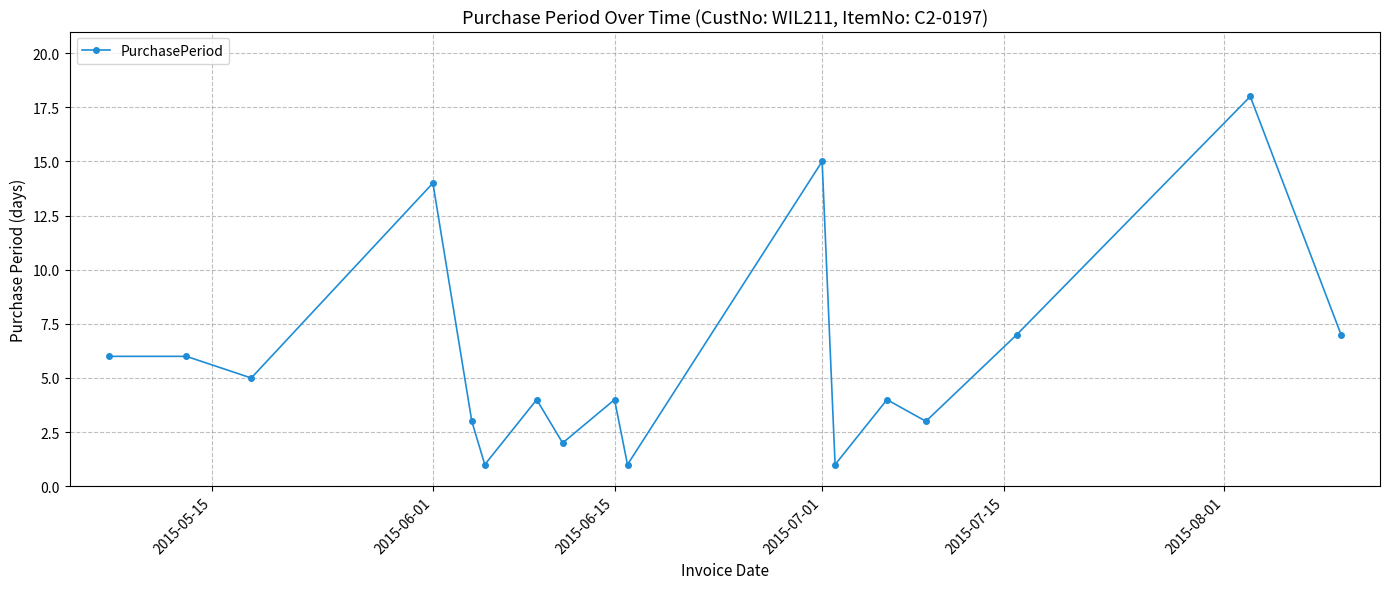

How many interior local valleys (lower than both neighbors) does the data have?

6